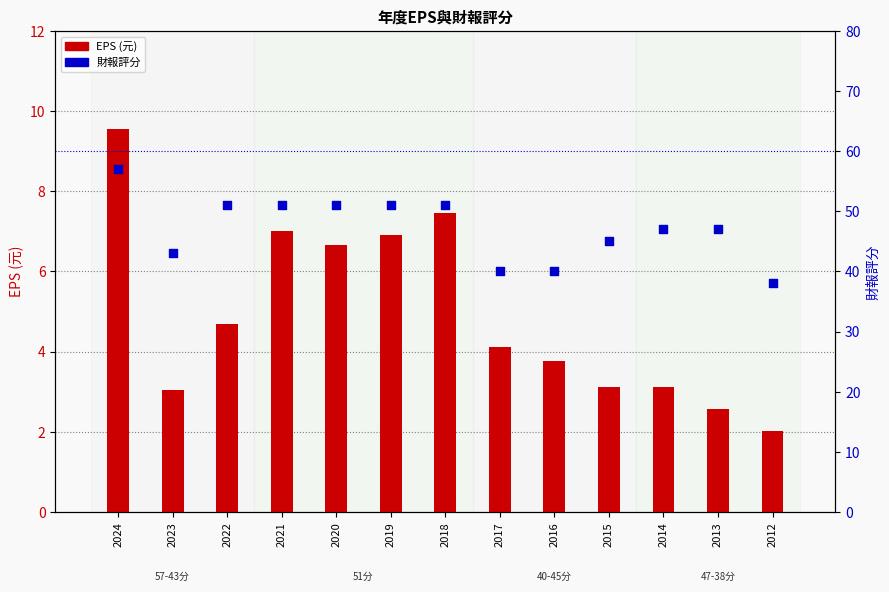

Which series has the widest spread of Y values?

財報評分